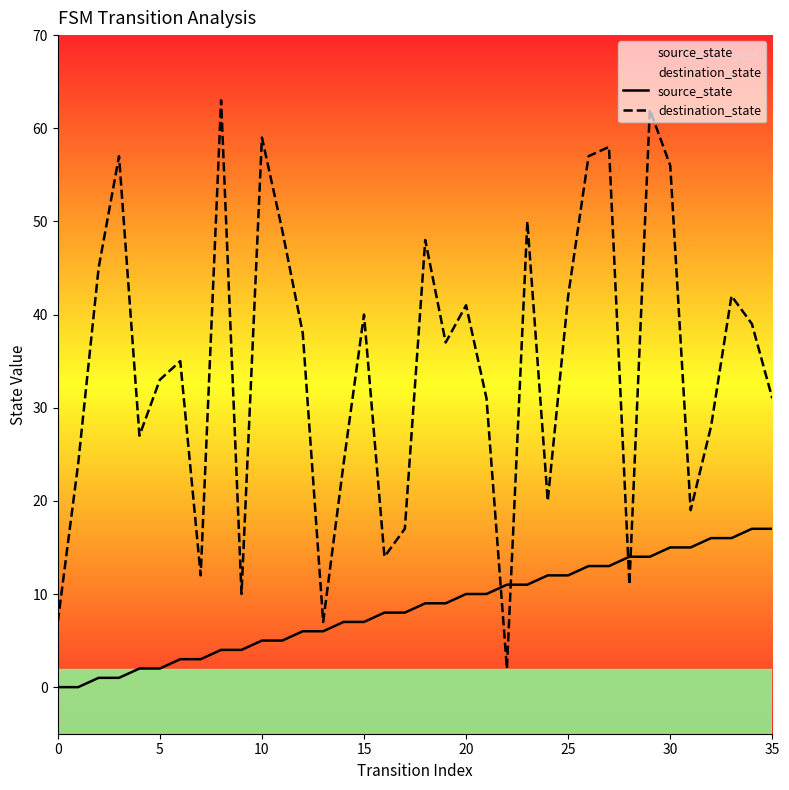

Rank the series by their average value, from lowest to highest.

source_state, destination_state